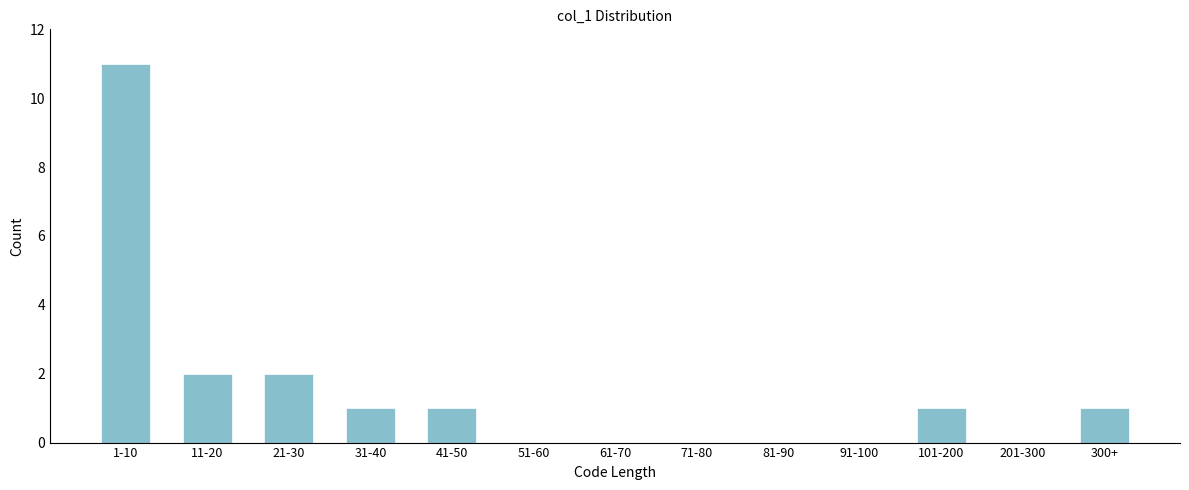

Reading left to right, transcribe all the data shown in this chart.

1-10=11	11-20=2	21-30=2	31-40=1	41-50=1	51-60=0	61-70=0	71-80=0	81-90=0	91-100=0	101-200=1	201-300=0	300+=1